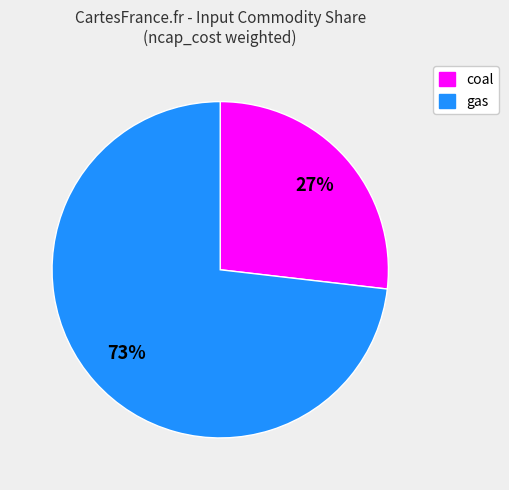

Which slice is the smallest?

coal